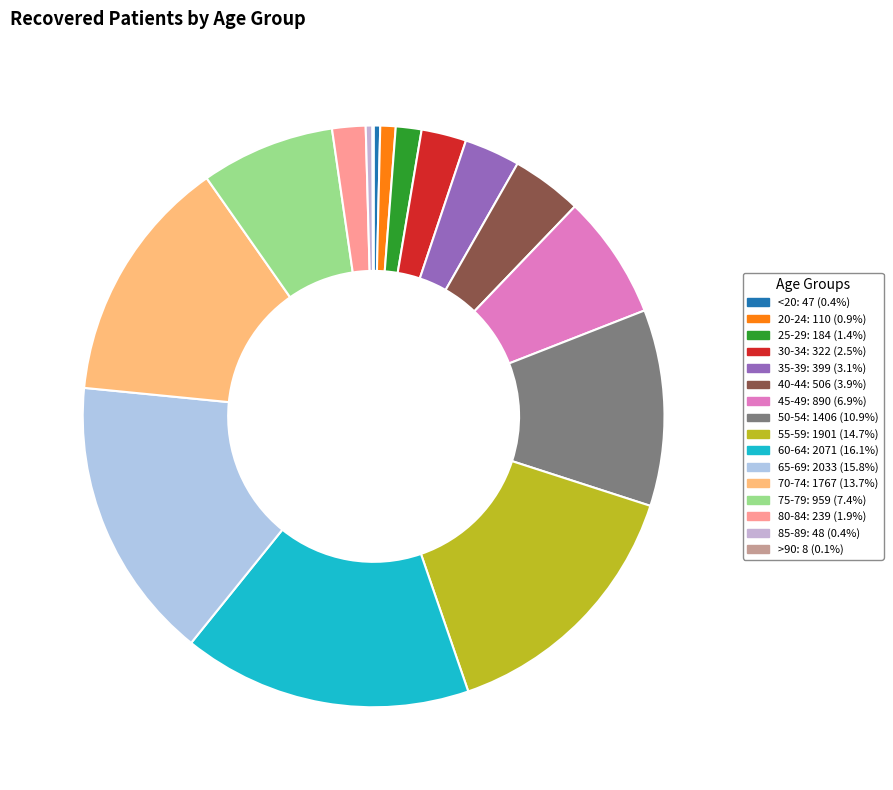

To the nearest percent, what is the difference between the 55-59 and 25-29 slice percentages?

13%